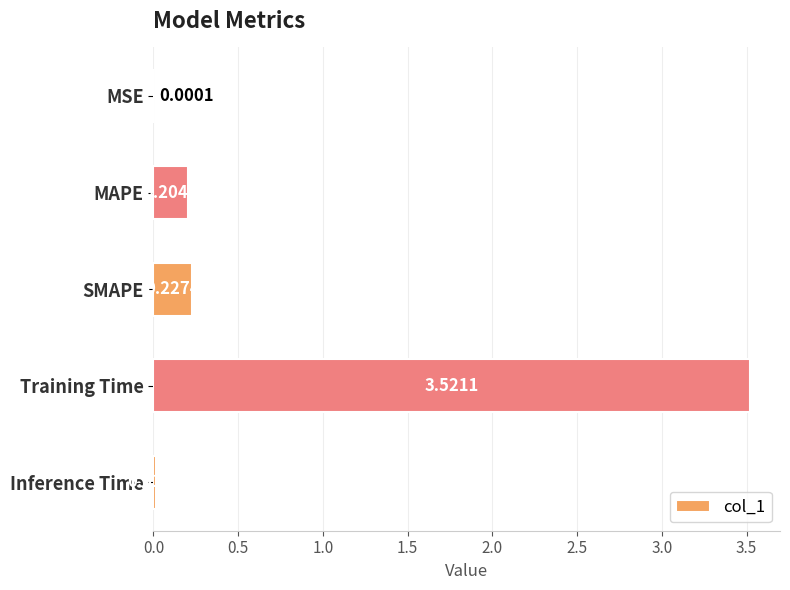

What is the sum of all values?

4.0